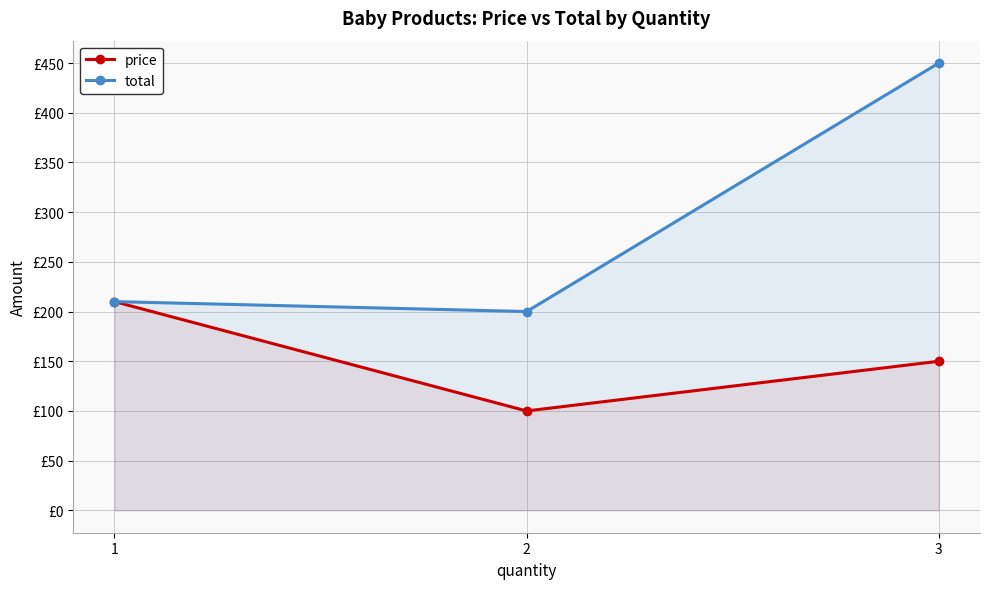

What is the minimum value shown in the chart?

100